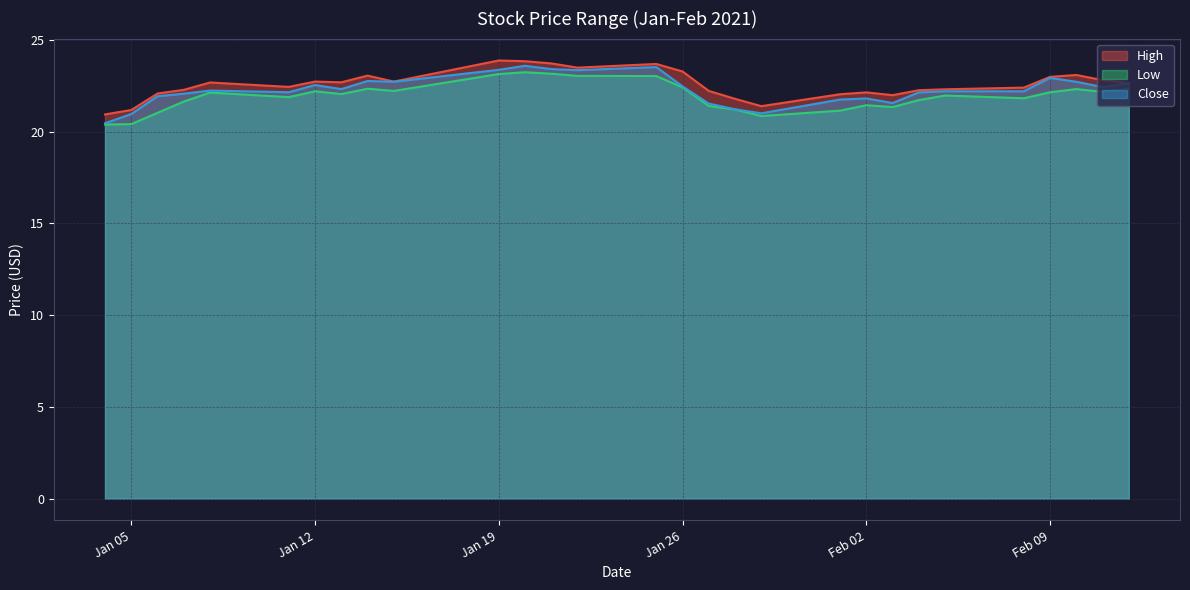

Reading left to right, list all the values displayed in this chart.

High: 20.9	21.2	22.1	22.3	22.7	22.4	22.7	22.7	23.1	22.7	23.9	23.8	23.7	23.5	23.7	23.3	22.2	21.8	21.4	22.0	22.1	22.0	22.3	22.3	22.4	23.0	23.1	22.8	22.6
Low: 20.4	20.4	21.0	21.6	22.1	21.9	22.2	22.0	22.3	22.2	23.1	23.2	23.2	23.0	23.0	22.4	21.4	21.2	20.9	21.1	21.4	21.3	21.7	22.0	21.8	22.1	22.3	22.2	22.3
Close: 20.5	21.0	21.9	22.1	22.2	22.1	22.5	22.3	22.8	22.7	23.4	23.6	23.4	23.4	23.5	22.5	21.5	21.2	21.0	21.8	21.8	21.6	22.1	22.2	22.2	22.9	22.7	22.4	22.6